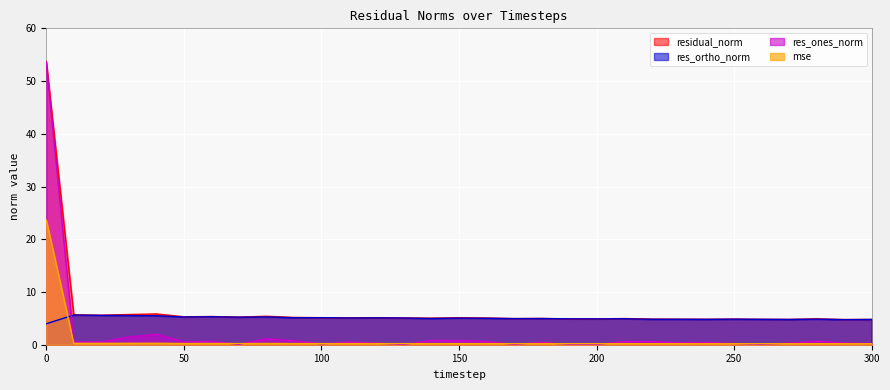

What is the approximate value of res_ones_norm at 180?

0.4